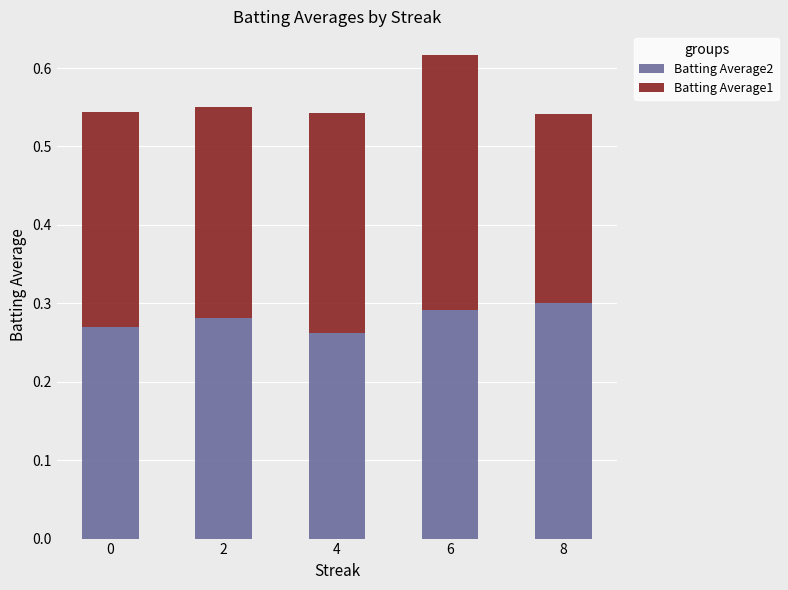

What is the sum of the Batting Average2 values at 6 and 2?

0.6